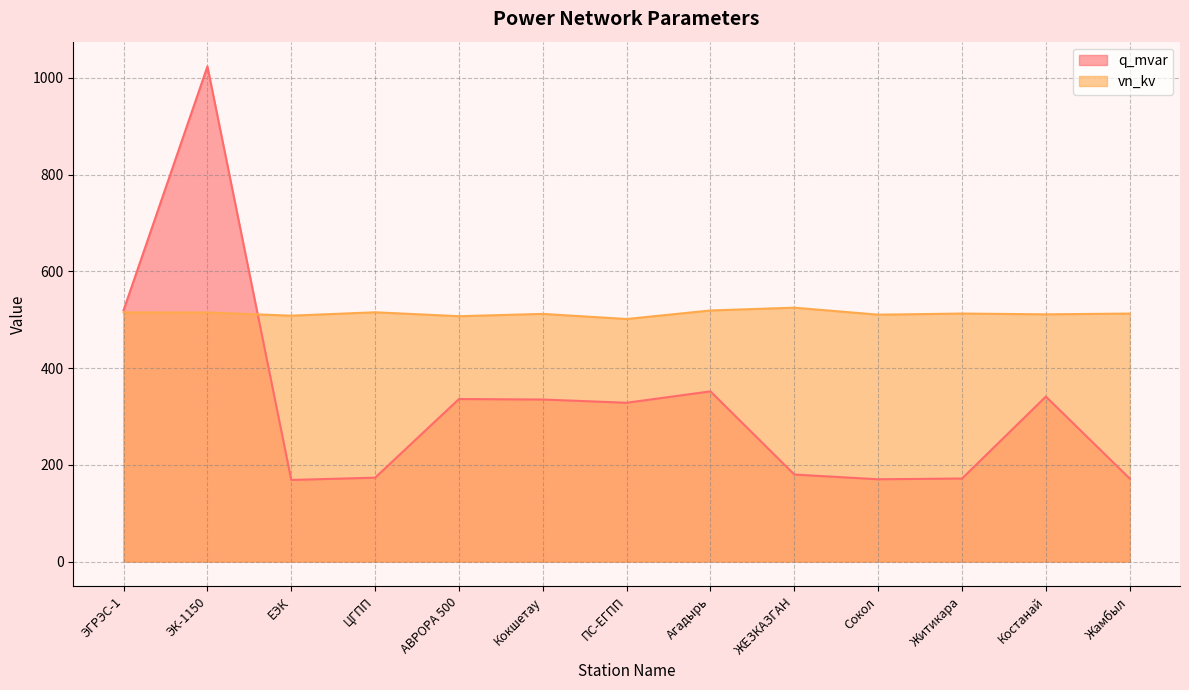

Where do vn_kv and q_mvar first cross each other?

ЭК-1150 and ЕЭК